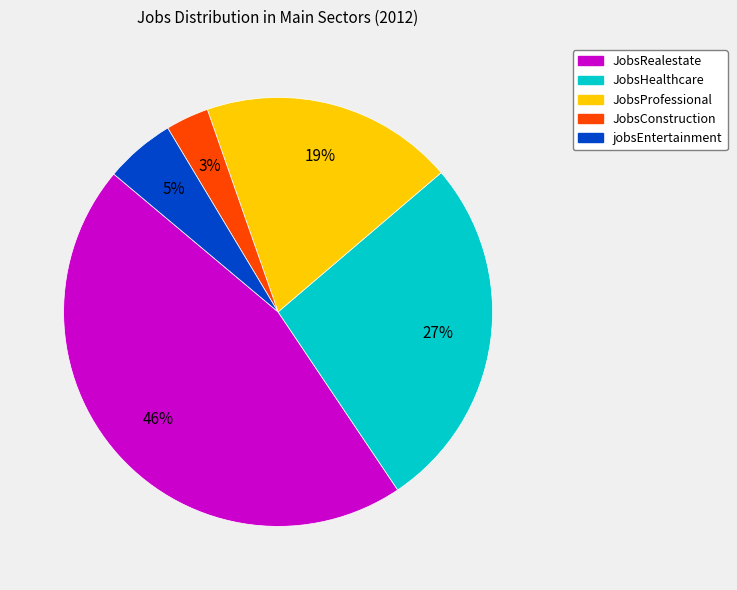

To the nearest percent, what percentage of the pie is jobsEntertainment?

5%